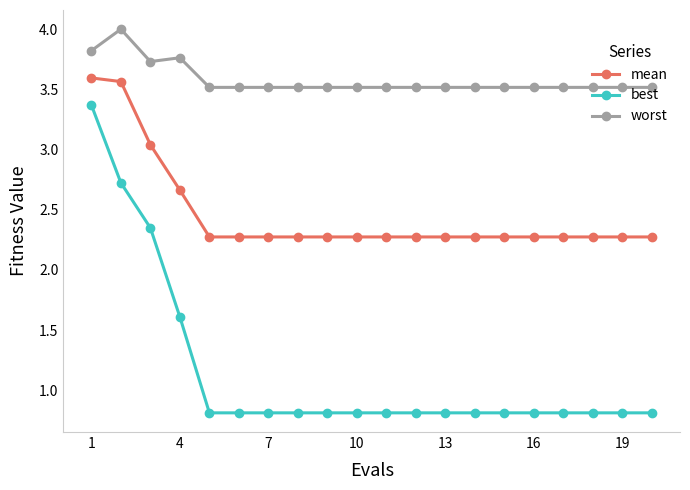

True or false: worst and best cross at least once.

False